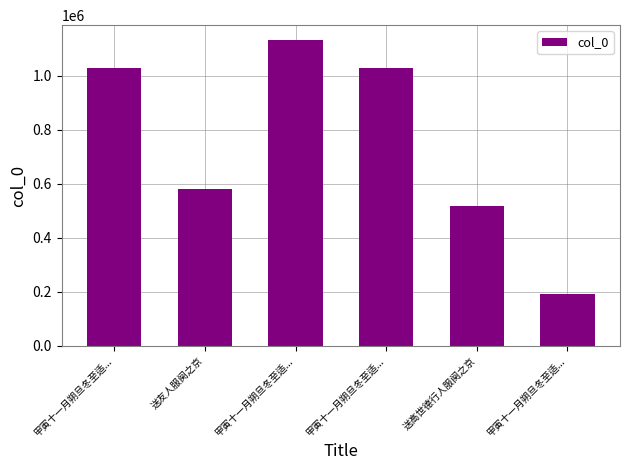

List the labels in order of value, largest first.

甲寅十一月朔旦冬至适..., 甲寅十一月朔旦冬至适..., 甲寅十一月朔旦冬至适..., 送友人服阕之京, 送高世德行人服阕之京, 甲寅十一月朔旦冬至适...